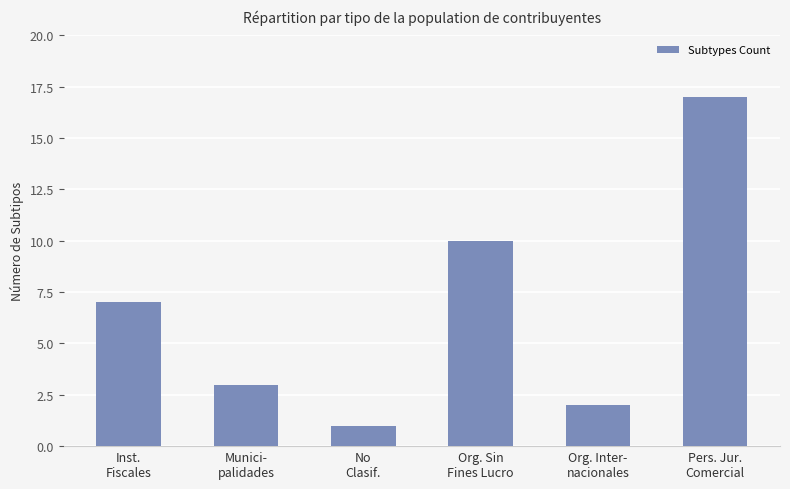

Where is the data nearest to the value 9?

Org. Sin
Fines Lucro